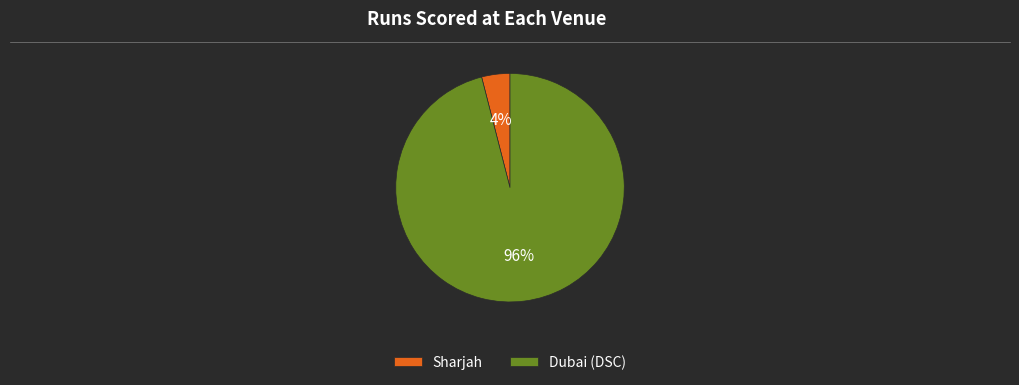

Is the sum of Sharjah and Dubai (DSC) greater than half?

Yes